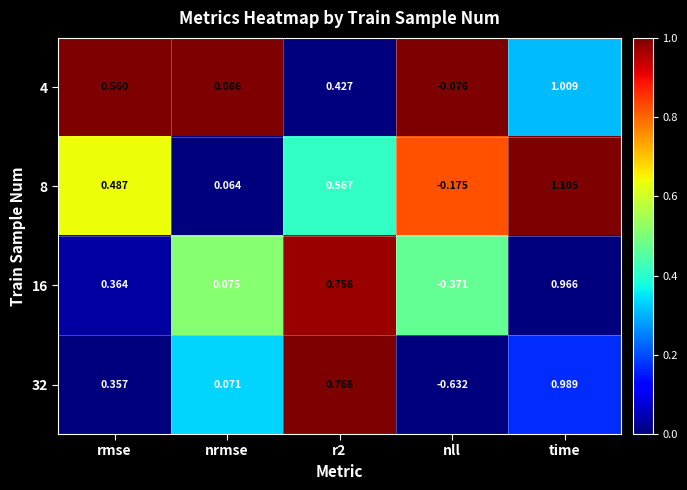

Rank the series by their maximum value, from lowest to highest.

16, 32, 4, 8